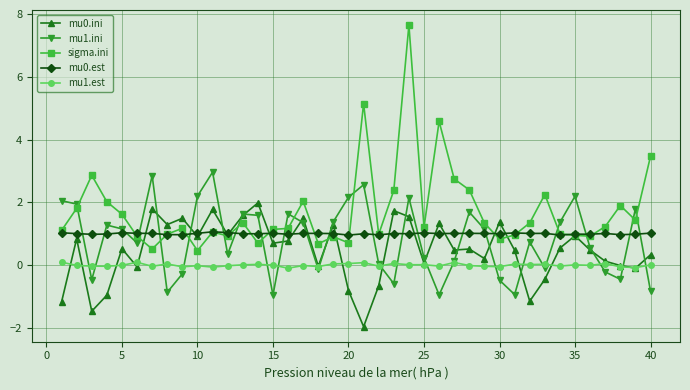

Which series has the largest range (max minus min)?

sigma.ini